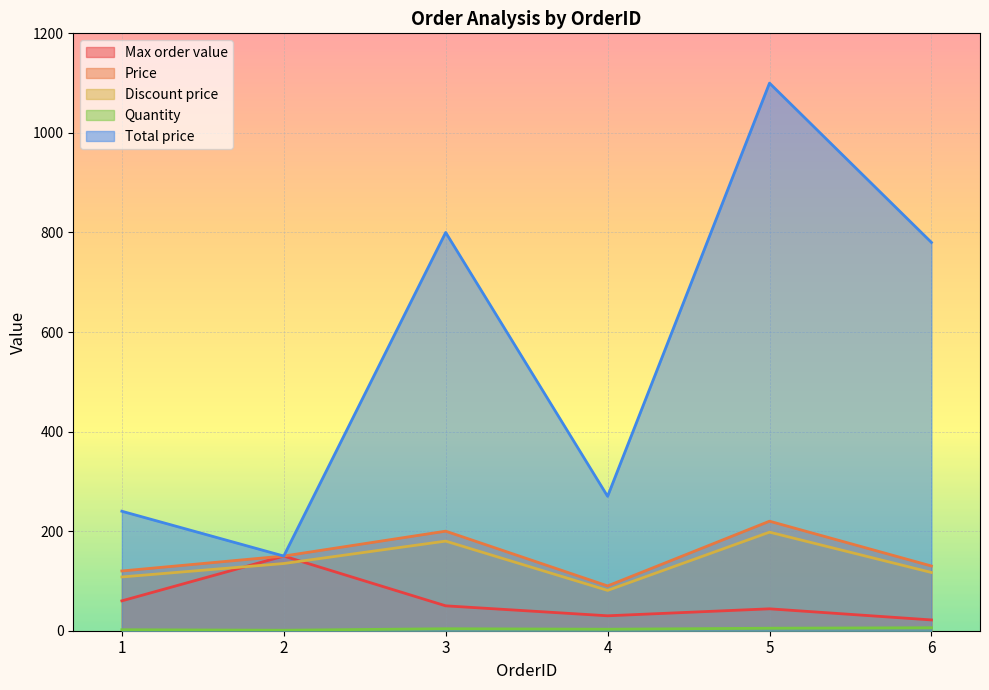

Reading left to right, extract all data points from this chart.

Max order value: 1=60.0	2=150.0	3=50.0	4=30.0	5=44.0	6=21.7
Price: 1=120.0	2=150.0	3=200.0	4=90.0	5=220.0	6=130.0
Discount price: 1=108.0	2=135.0	3=180.0	4=81.0	5=198.0	6=117.0
Total price: 1=240.0	2=150.0	3=800.0	4=270.0	5=1100.0	6=780.0
Quantity: 1=2.0	2=1.0	3=4.0	4=3.0	5=5.0	6=6.0